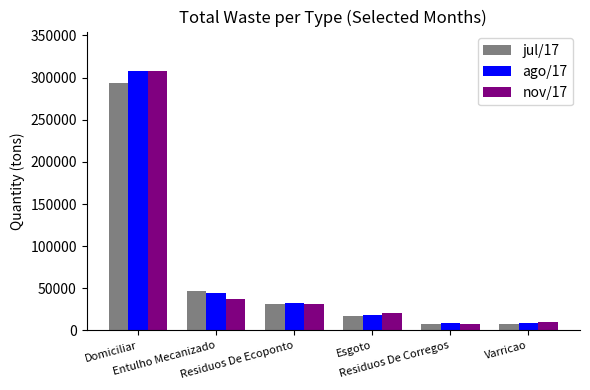

What is the difference between the nov/17 values at Domiciliar and Entulho Mecanizado?

270268.3